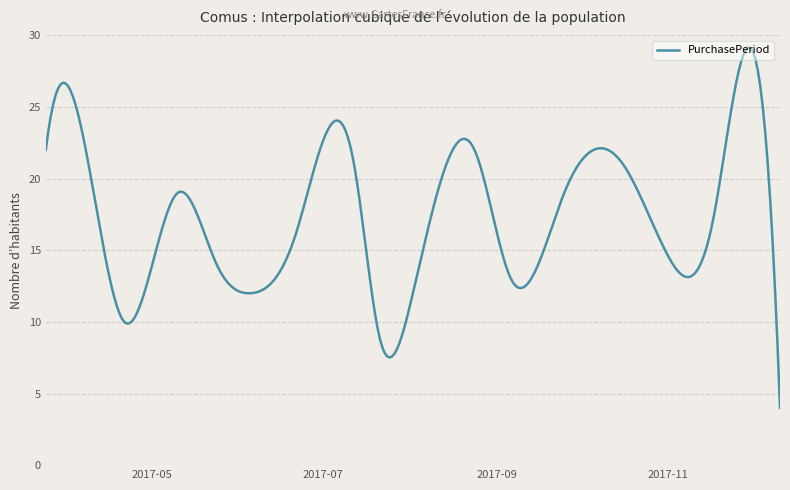

What is the difference between the maximum and minimum values?

25.2